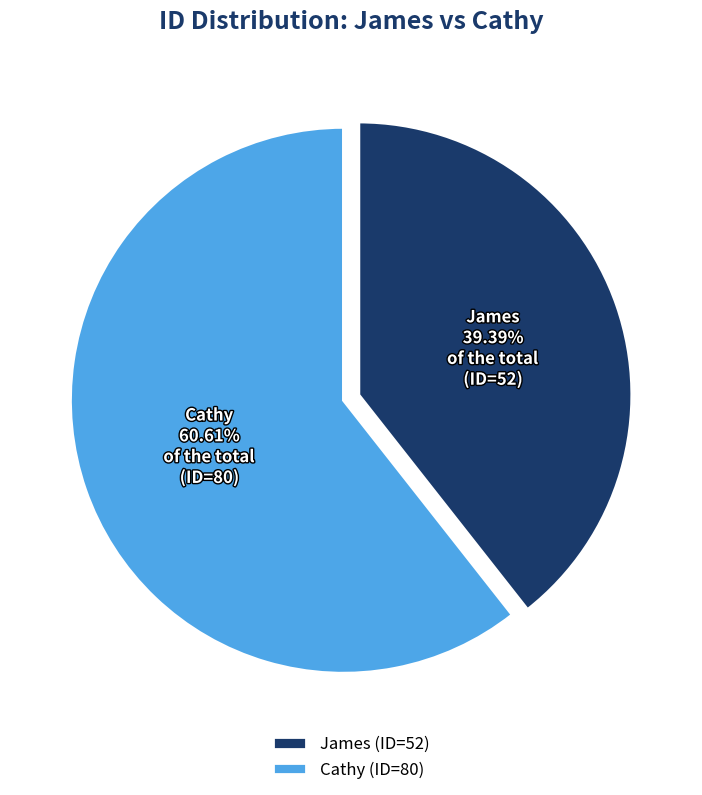

What percentage do Cathy and James together represent?

100.0%